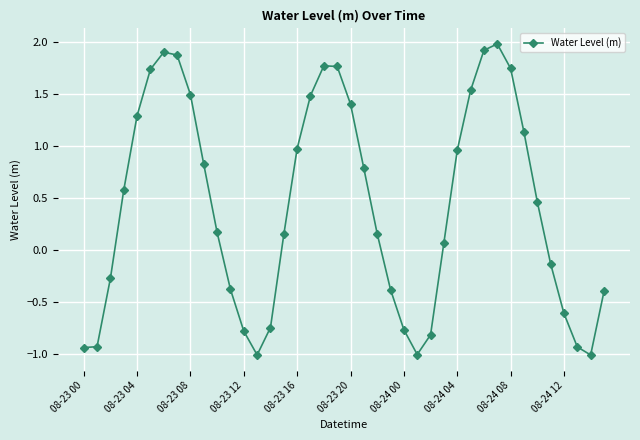

Count the number of data series in this chart.

1